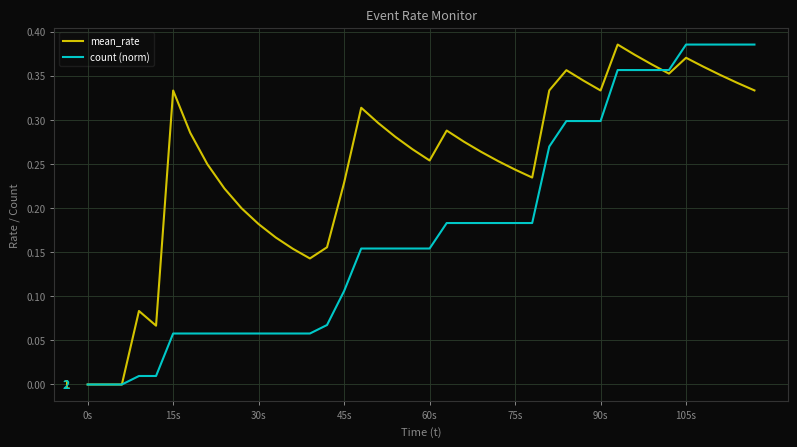

Which series has the largest total across all categories?

mean_rate